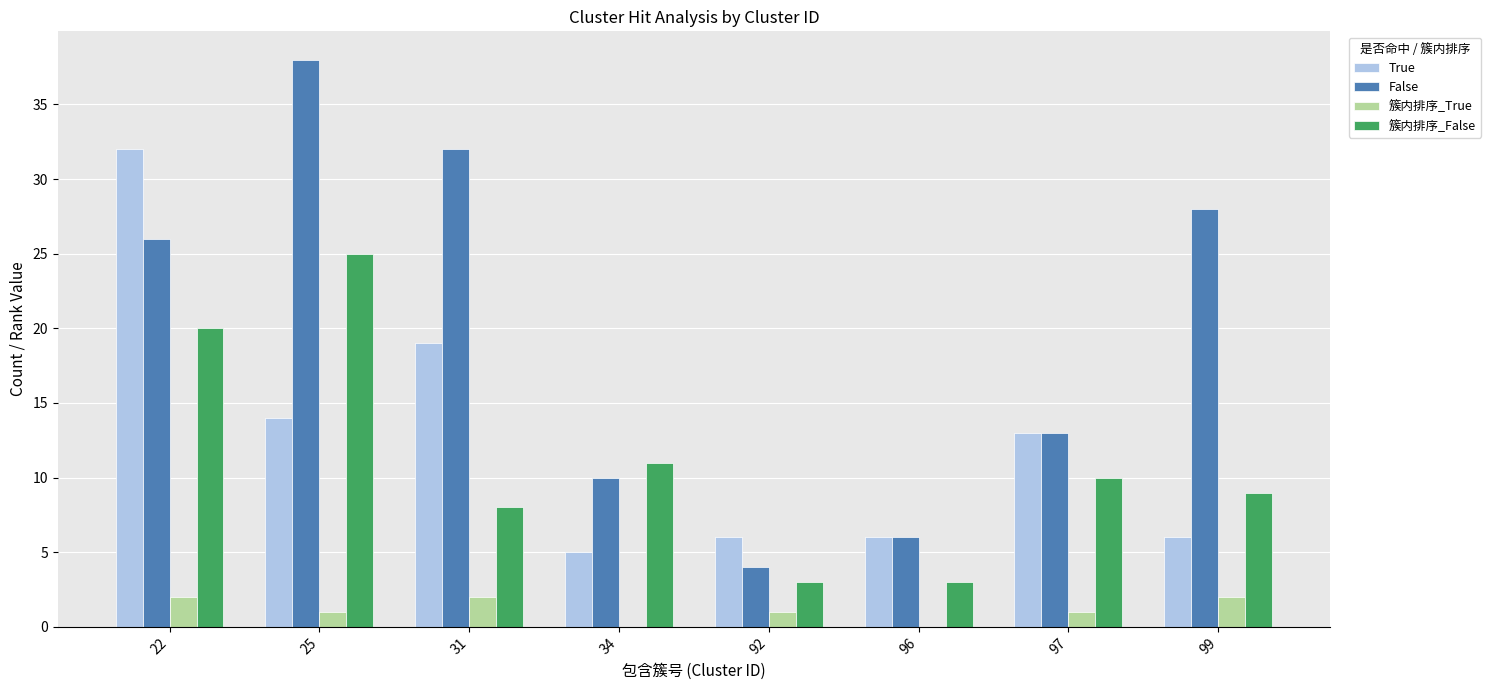

Does the chart contain stacked bars?

No